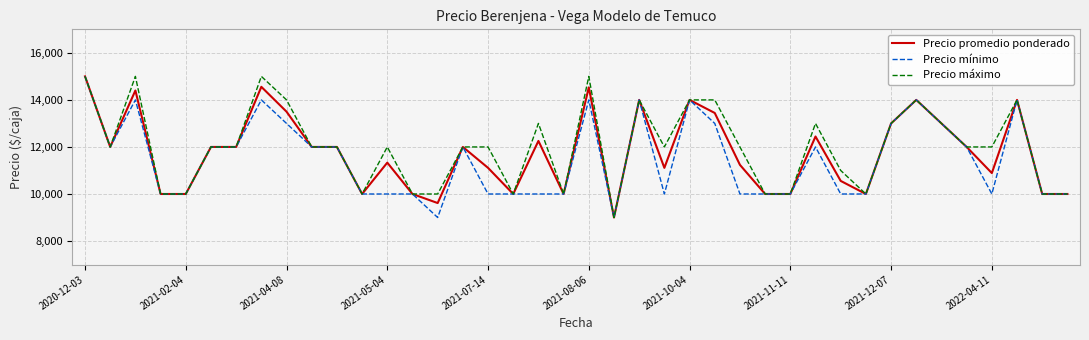

What is the lowest value of the Precio promedio ponderado series?

9000